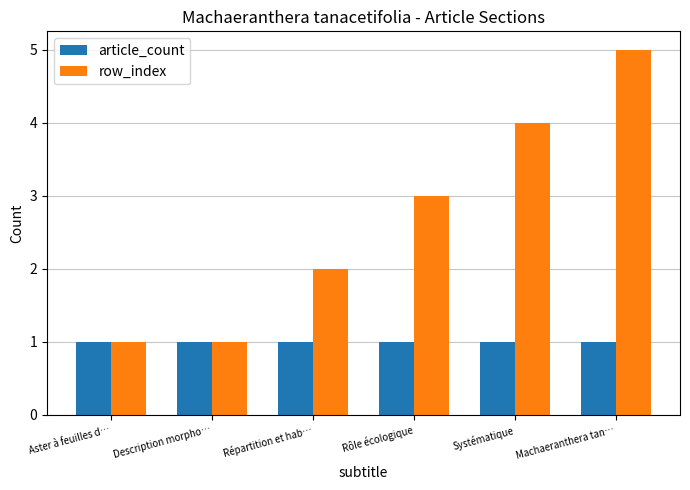

Count the row_index values in the range 1 to 4.

5